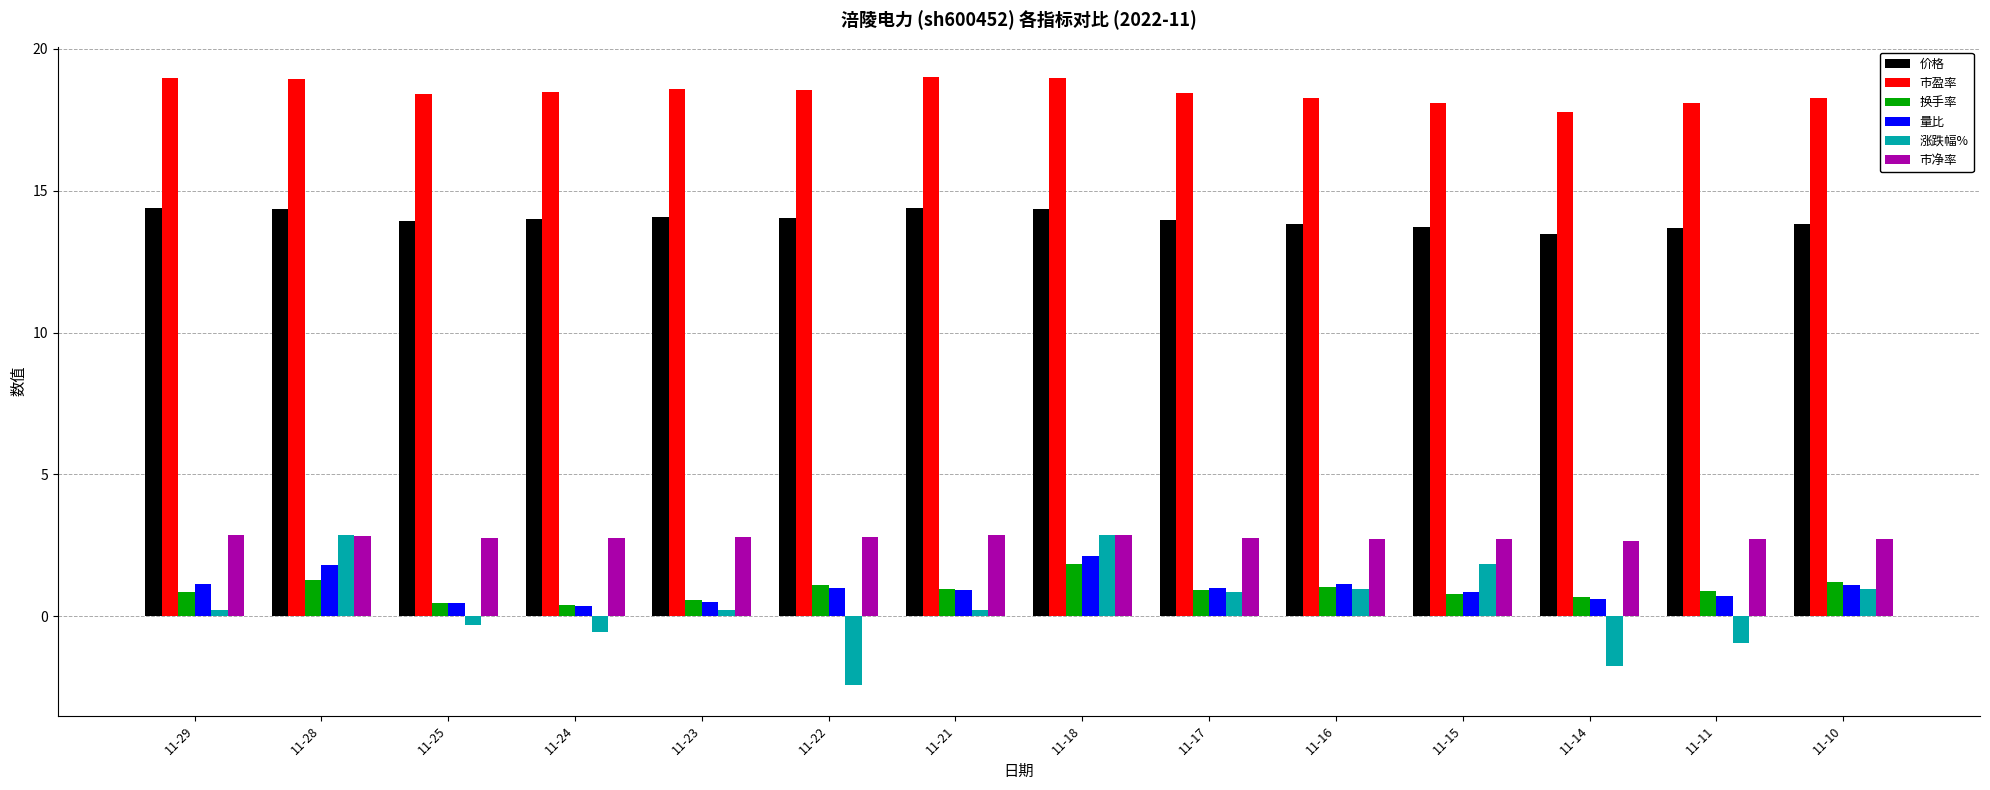

How many series are shown in this chart?

6